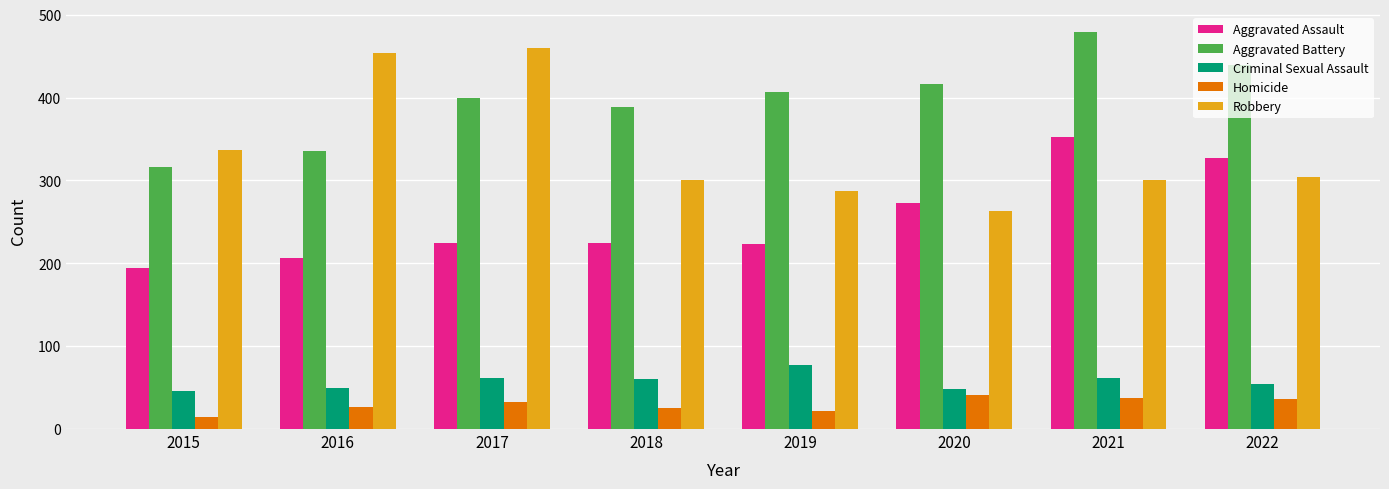

The Aggravated Battery series shows 479 at 2021. True or false?

True